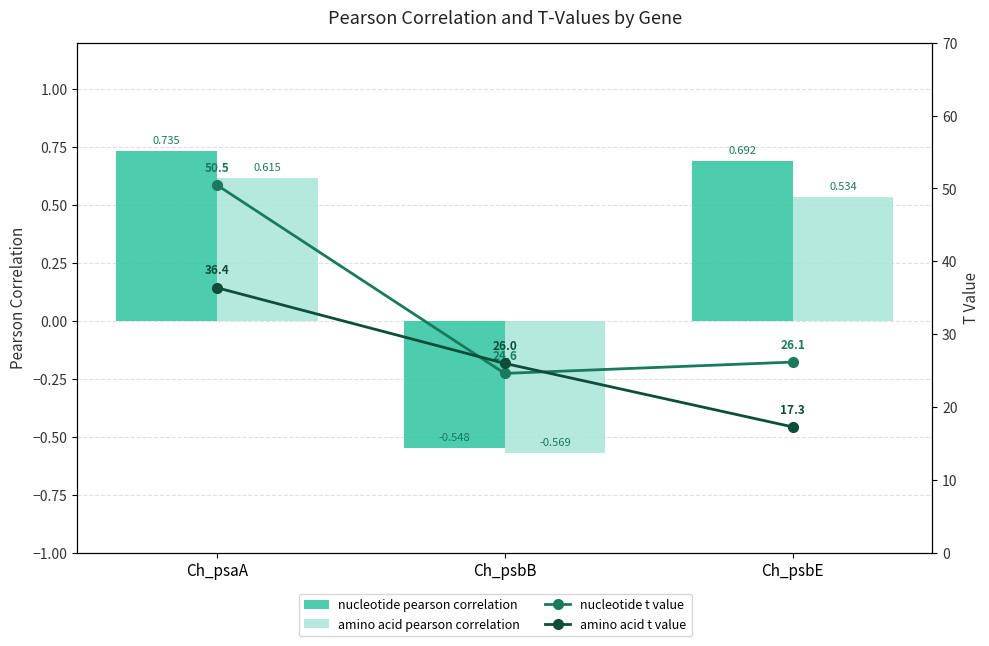

Which series changed the most between Ch_psbB and Ch_psbE?

amino acid t value